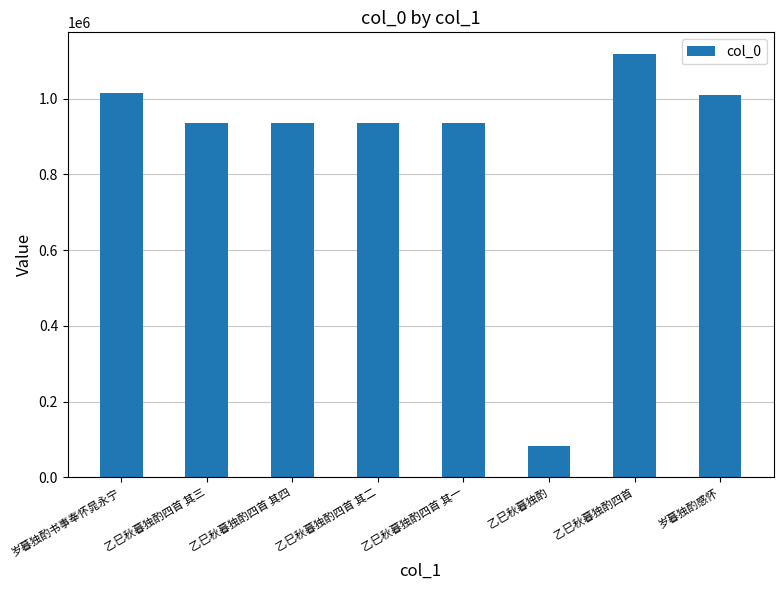

What is the value of the 8th bar from the left?

1009162